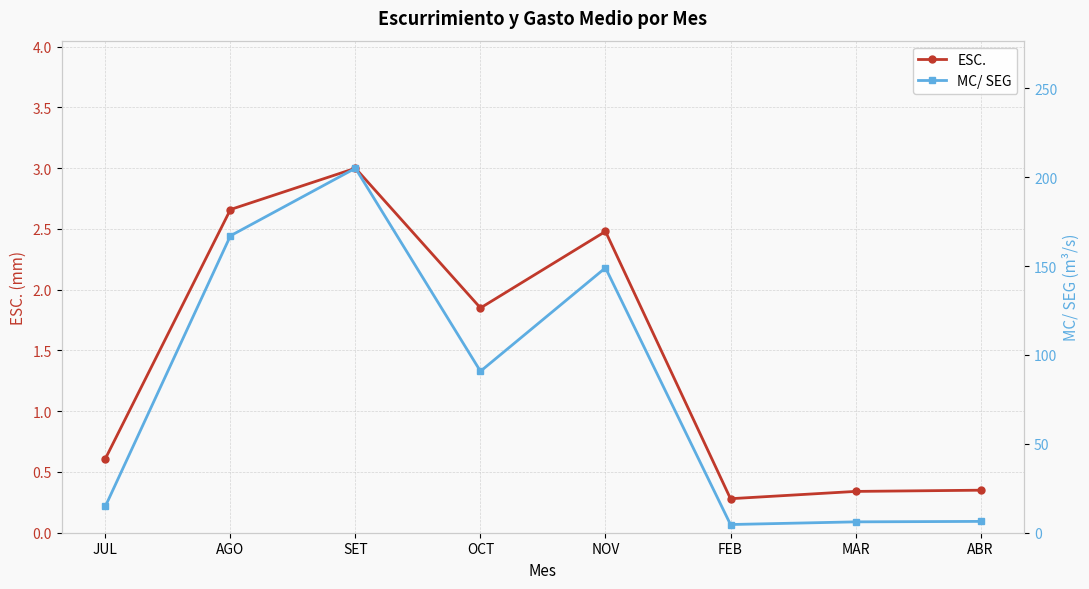

At which label does MC/ SEG first exceed 90?

AGO